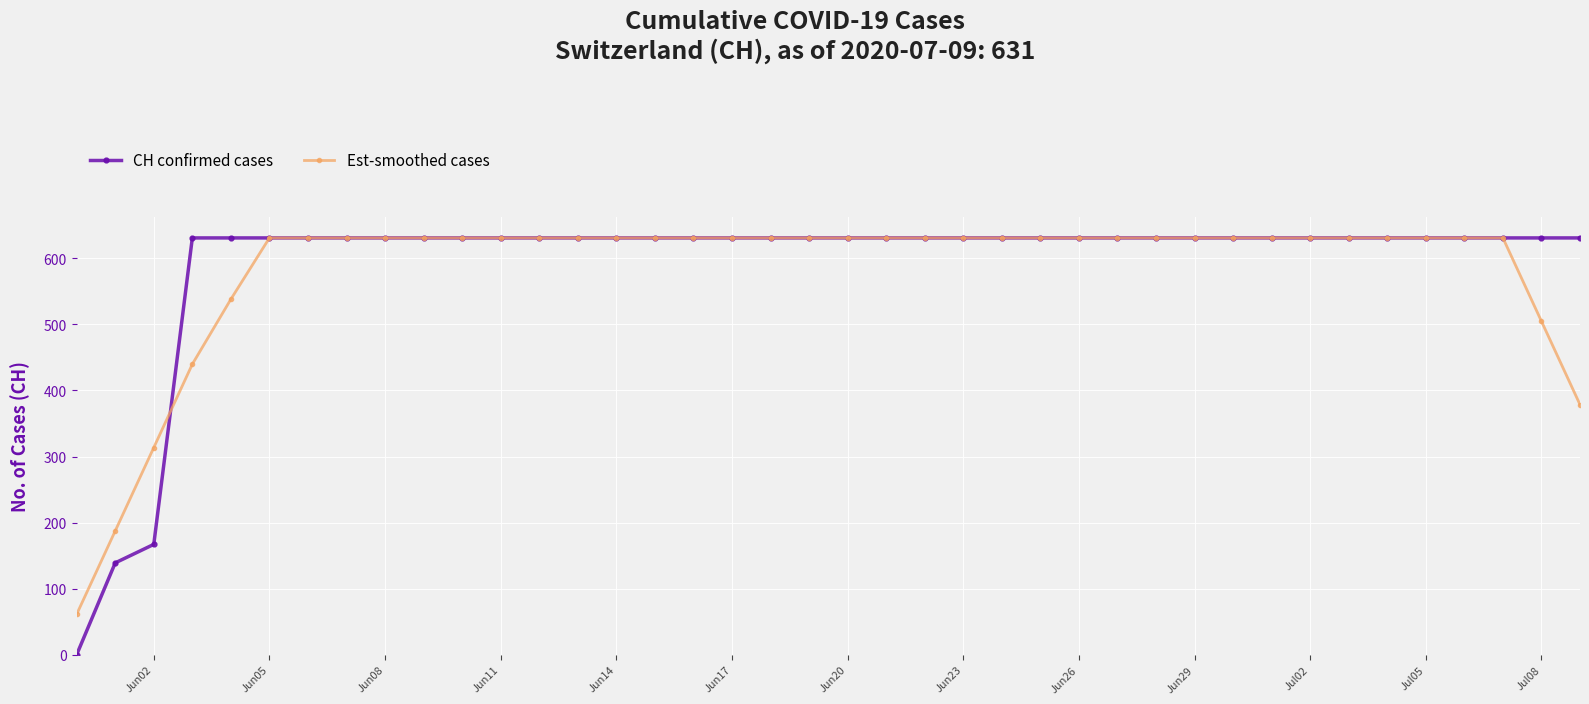

Is this an area chart (filled region under the line)?

No